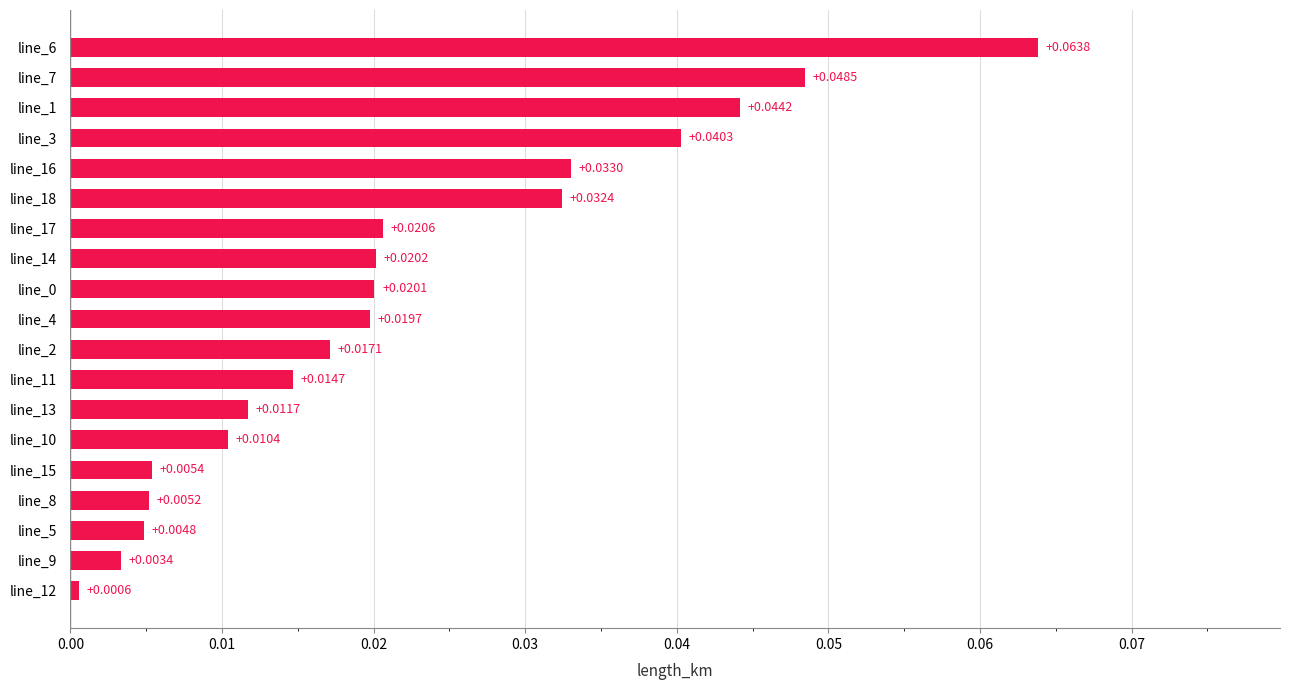

Between line_8 and line_14, which is larger?

line_14